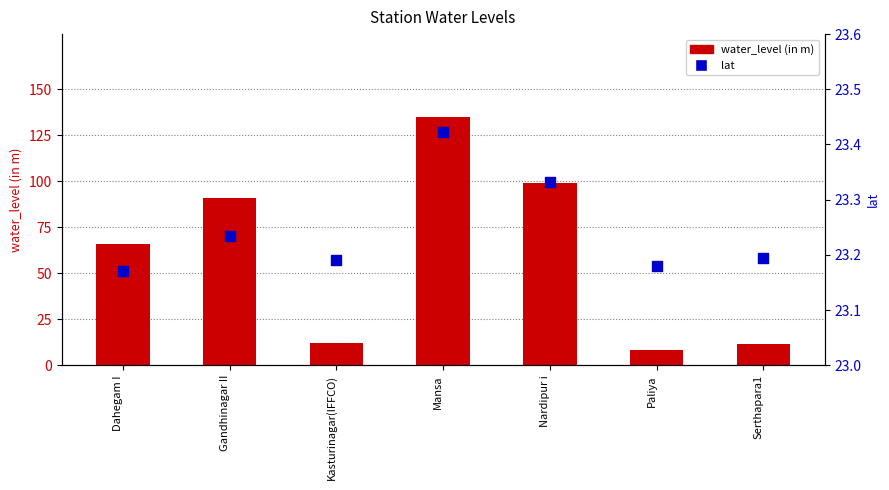

What is the total value across all series at Kasturinagar(IFFCO)?

35.3